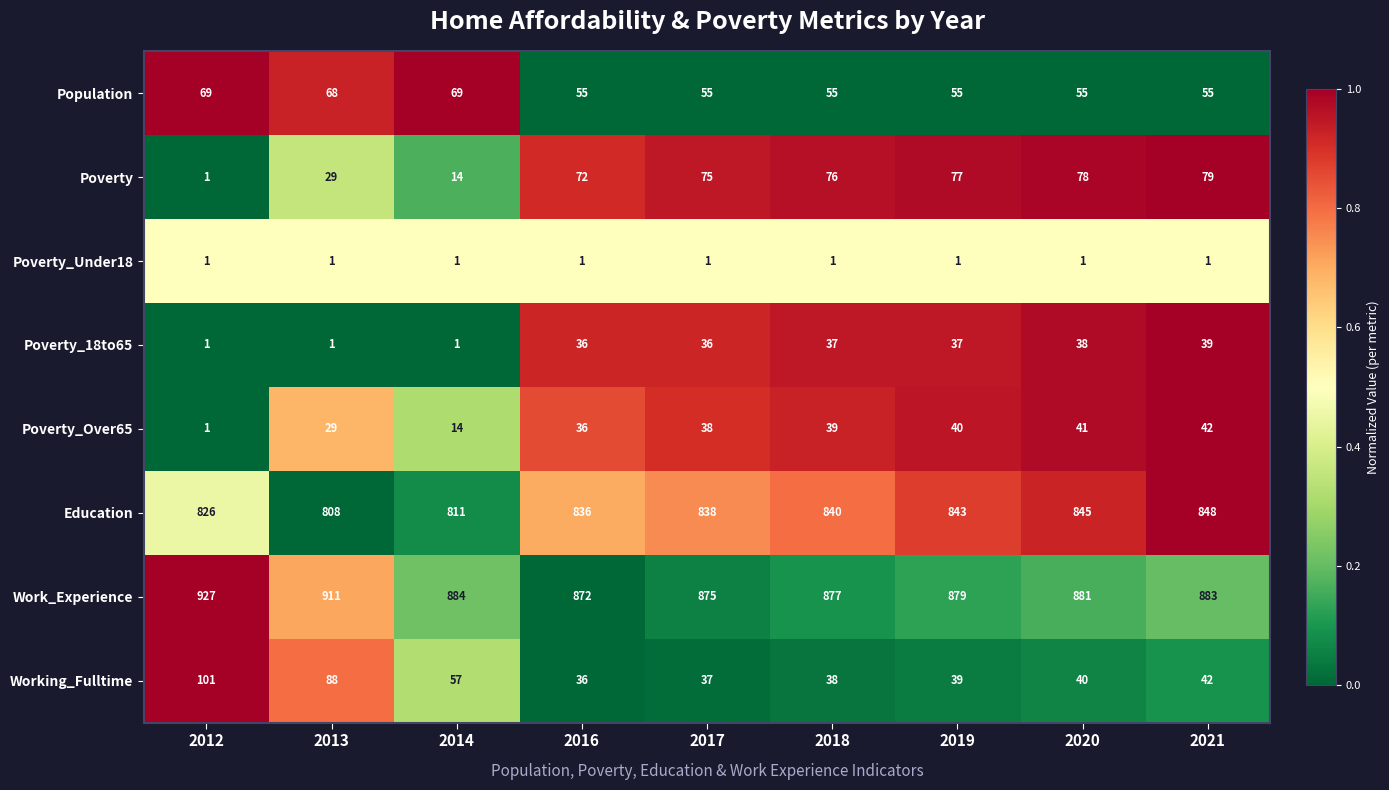

Which series has the largest total across all categories?

Work_Experience